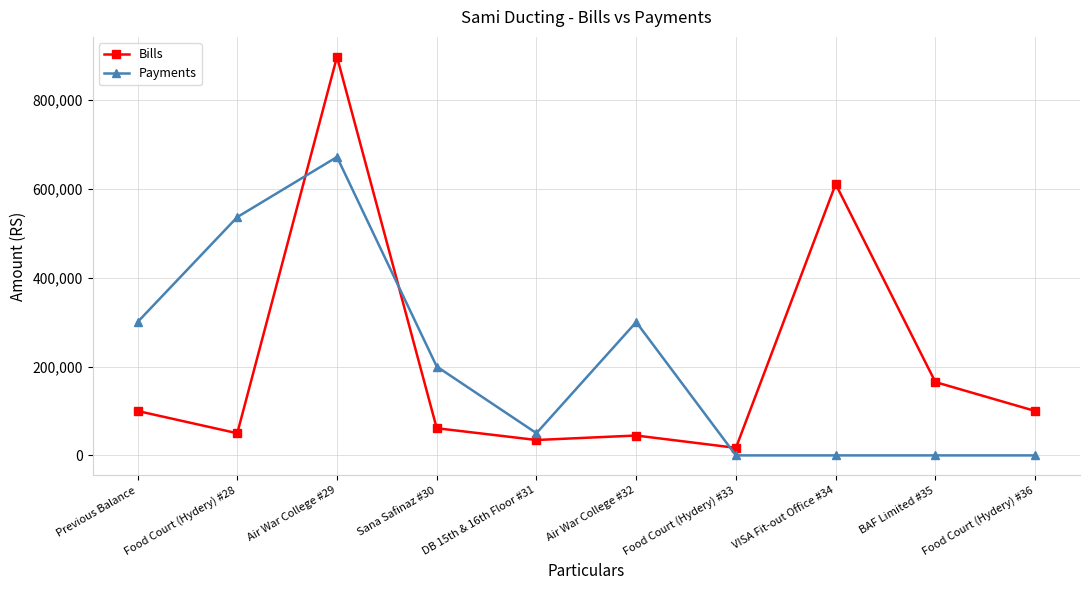

What position from the right is Food Court (Hydery) #33?

4